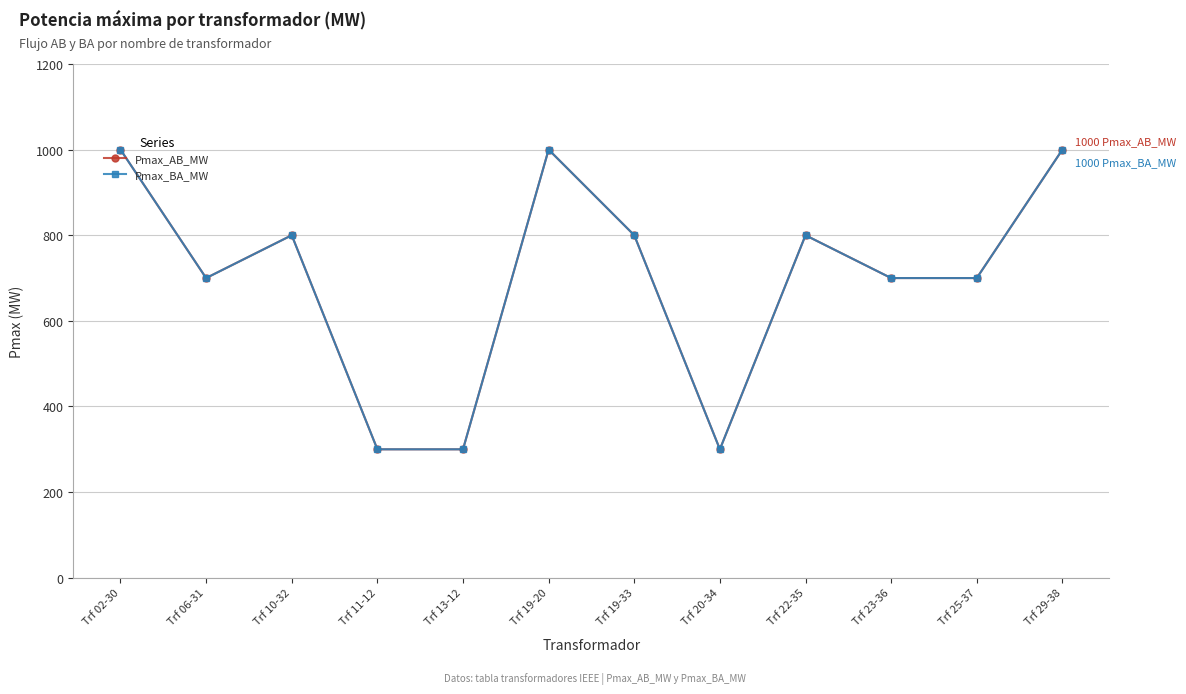

Where is the first local maximum for Pmax_AB_MW?

Trf 10-32